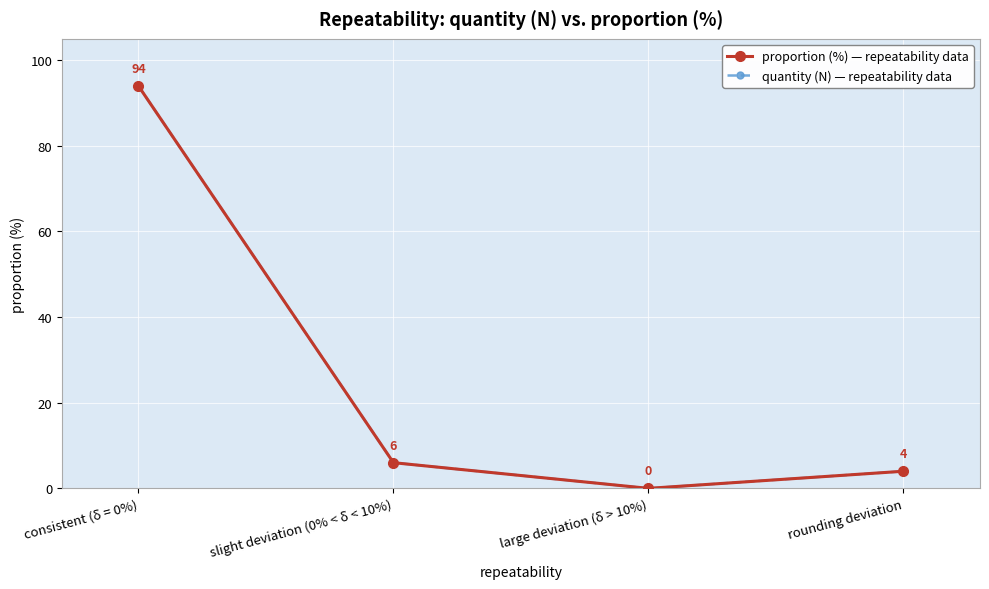

Does the chart have visible grid lines?

Yes